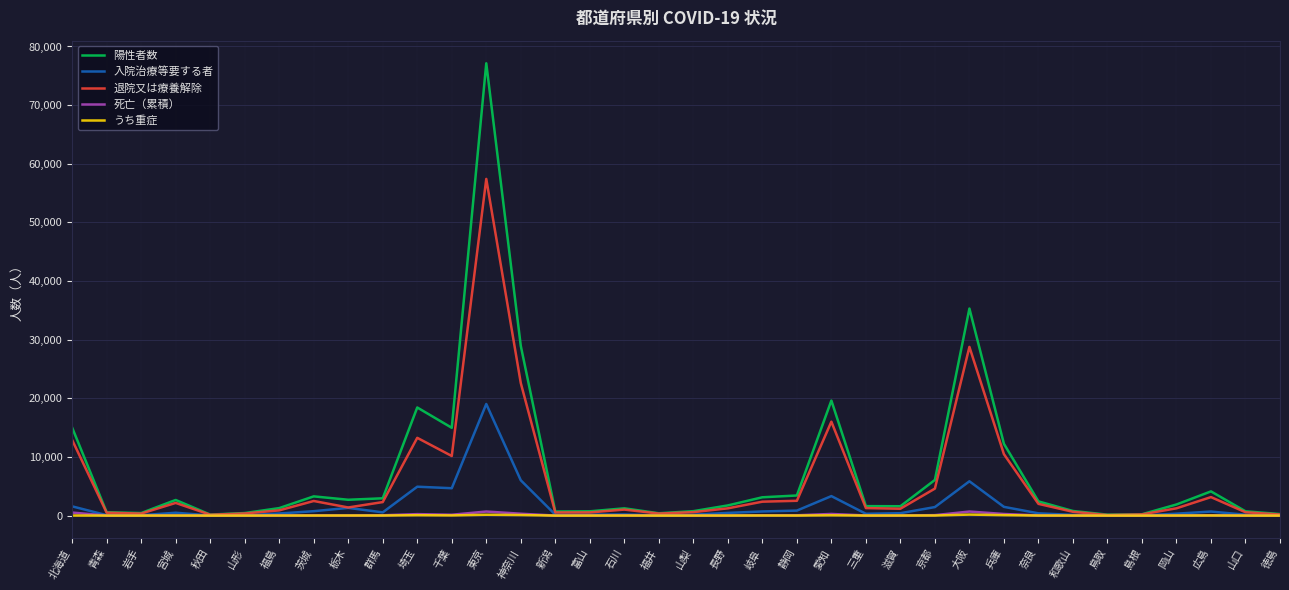

Which series has the widest spread of values?

陽性者数